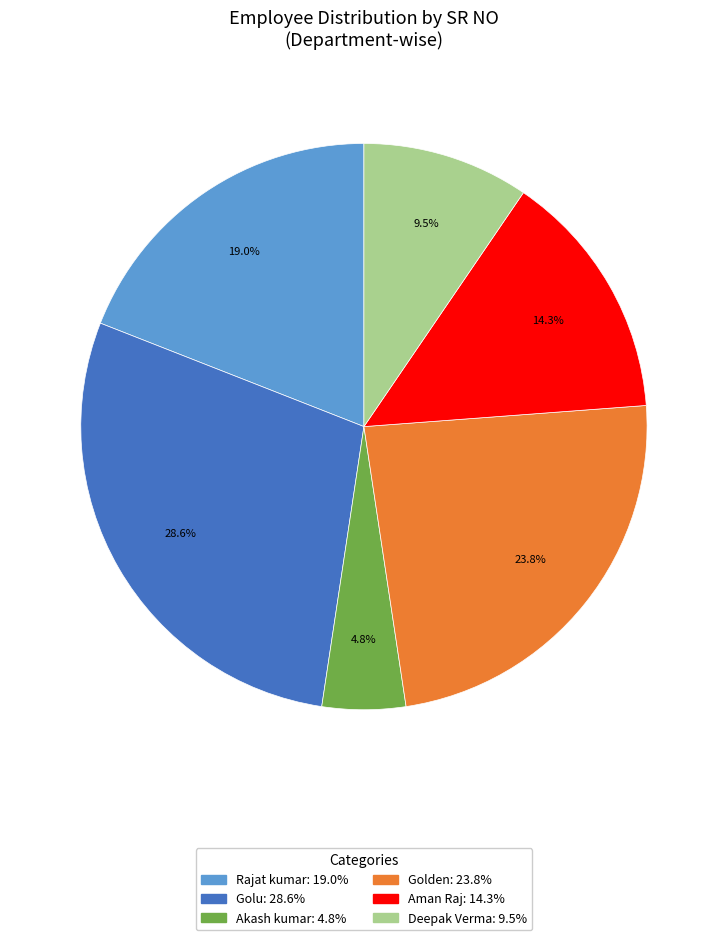

Do Deepak Verma and Rajat kumar together represent more than half of the pie?

No